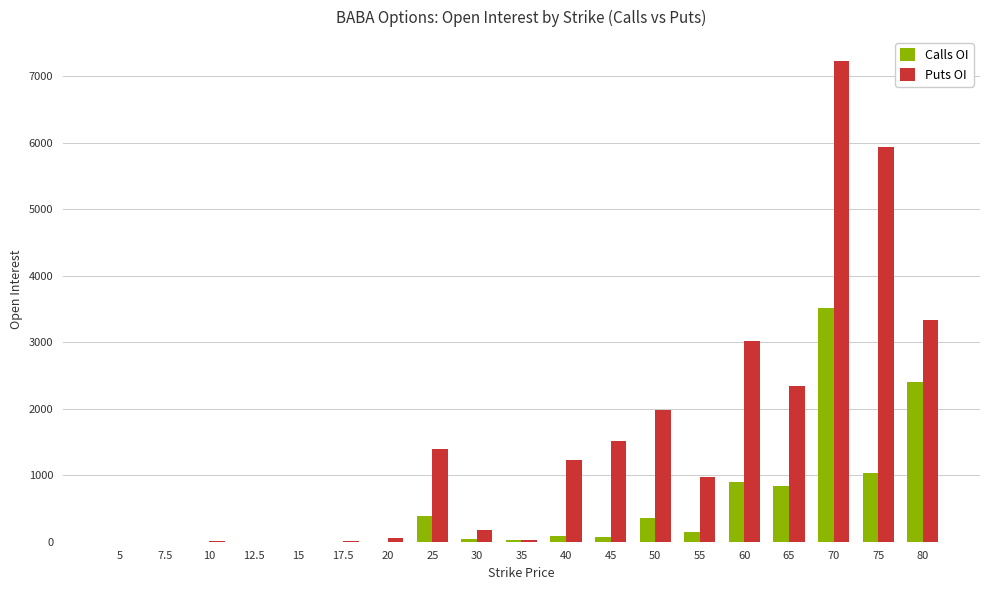

Are the bars horizontal?

No